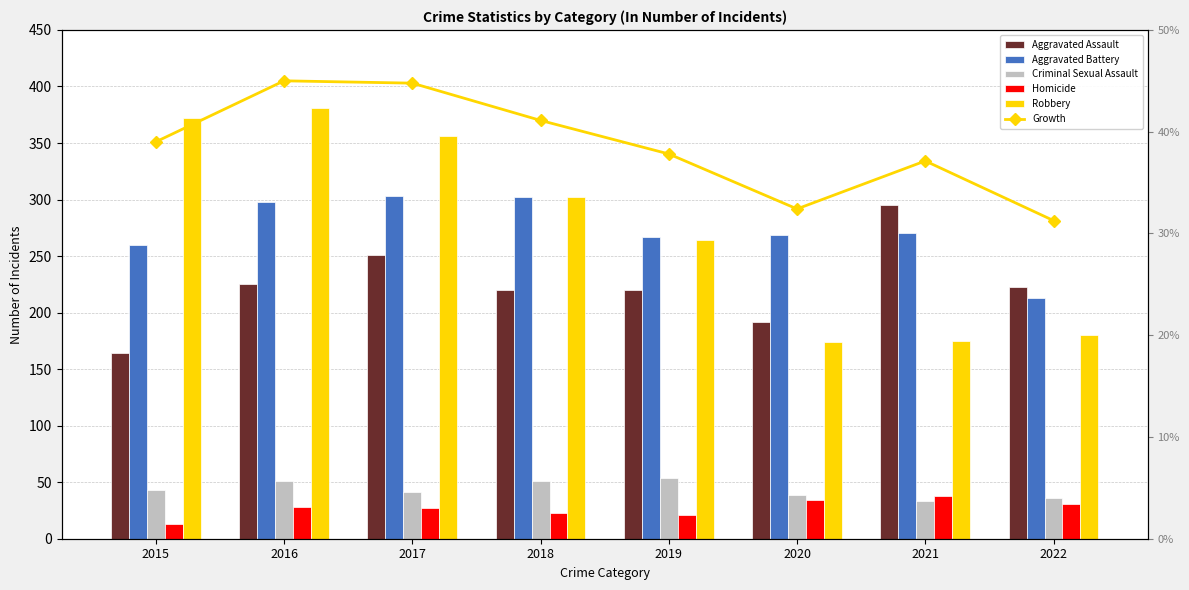

True or false: Robbery has a value of 529.3 at 2015.

False